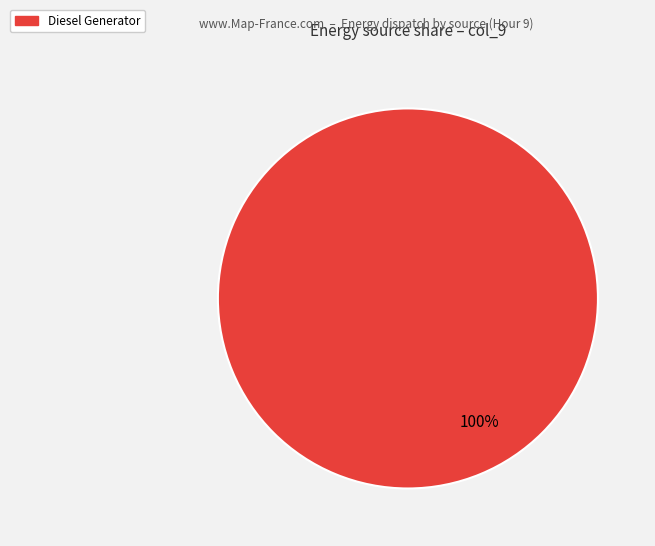

Is there any slice that represents more than half of the pie?

Yes